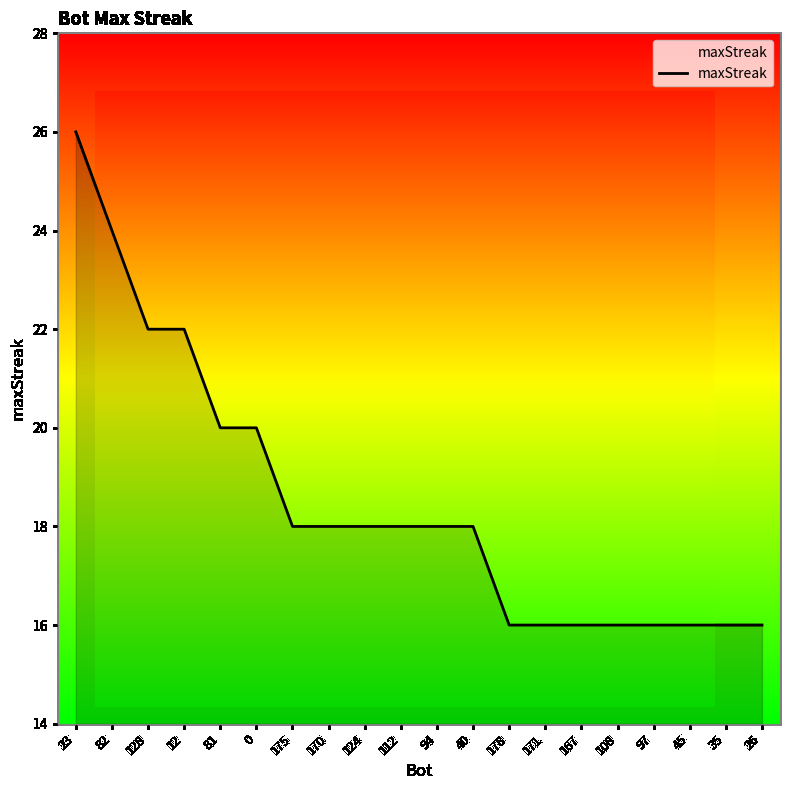

How many lines are shown in the chart?

1